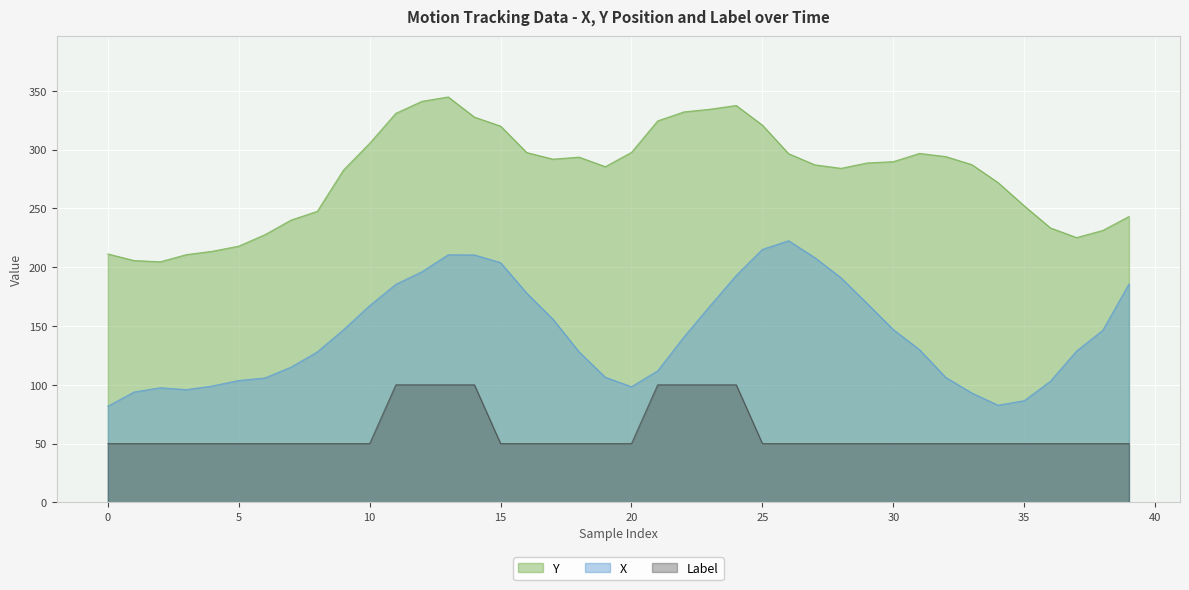

At 19, list the series in order from largest to smallest.

Y, X, Label